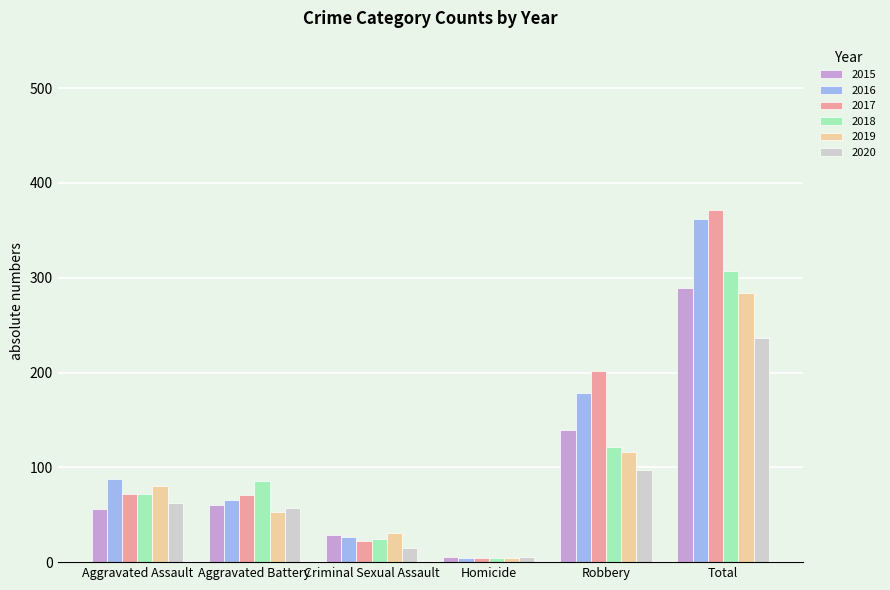

What is the sum of the 2015 values at Homicide and Robbery?

144